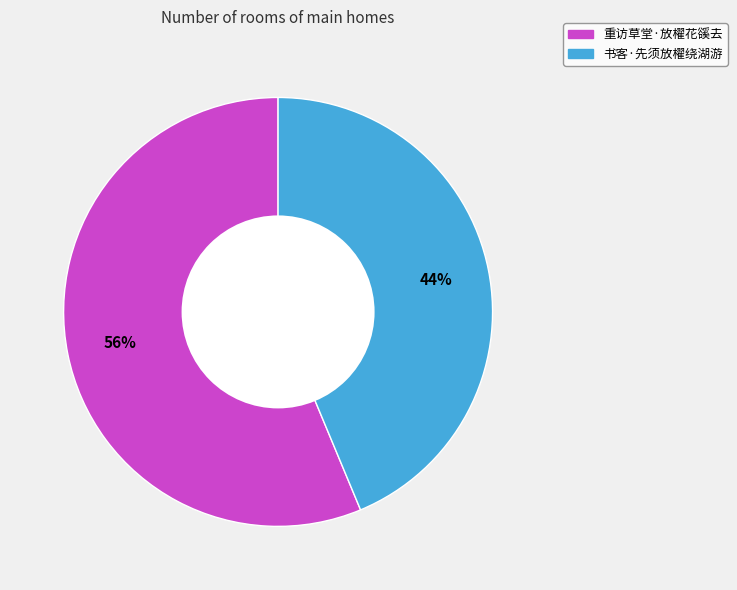

Approximately how many times larger is the value at 重访草堂·放櫂花豀去 compared to 书客·先须放櫂绕湖游?

1.3